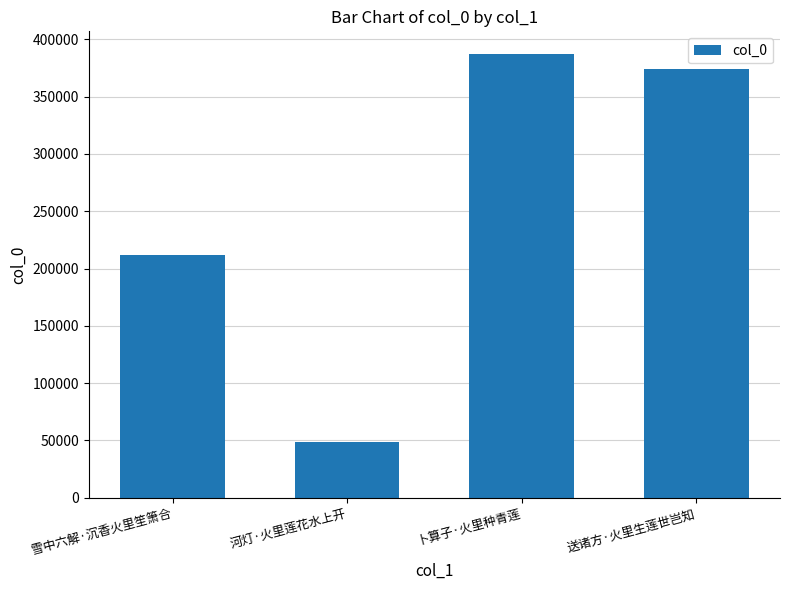

At which label is the value closest to 217964?

雪中六解·沉香火里笙箫合